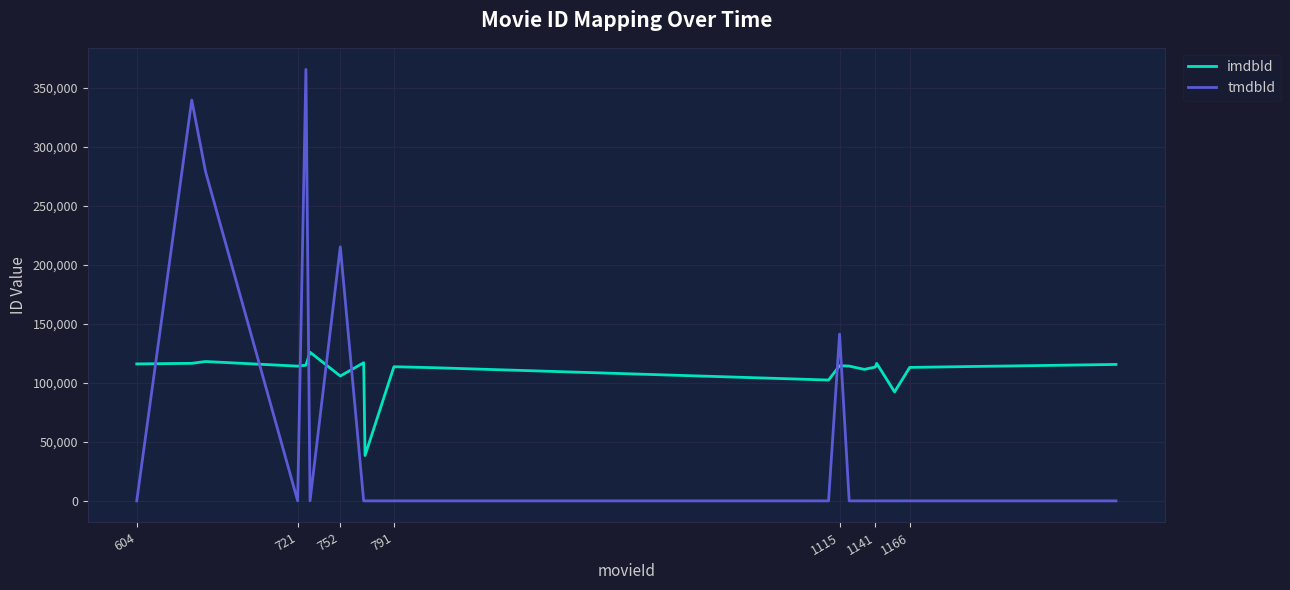

What is the difference between the maximum and minimum values in the imdbId series?

87451